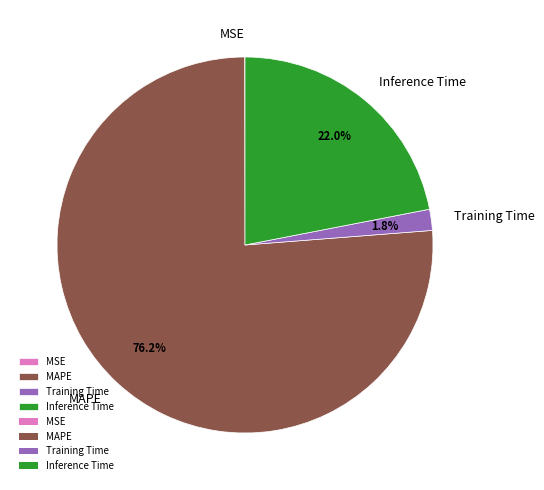

Which category has the biggest portion of the pie?

MAPE